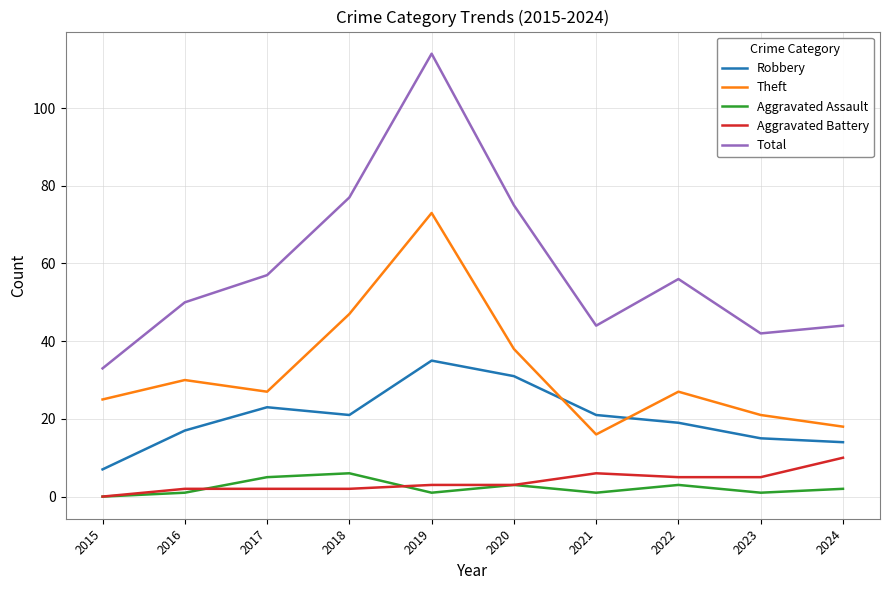

What are all the series names shown in the legend?

Robbery, Theft, Aggravated Assault, Aggravated Battery, Total